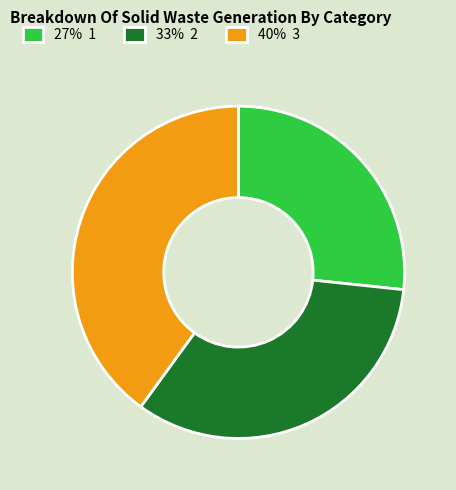

Which slice is the largest?

40% 3